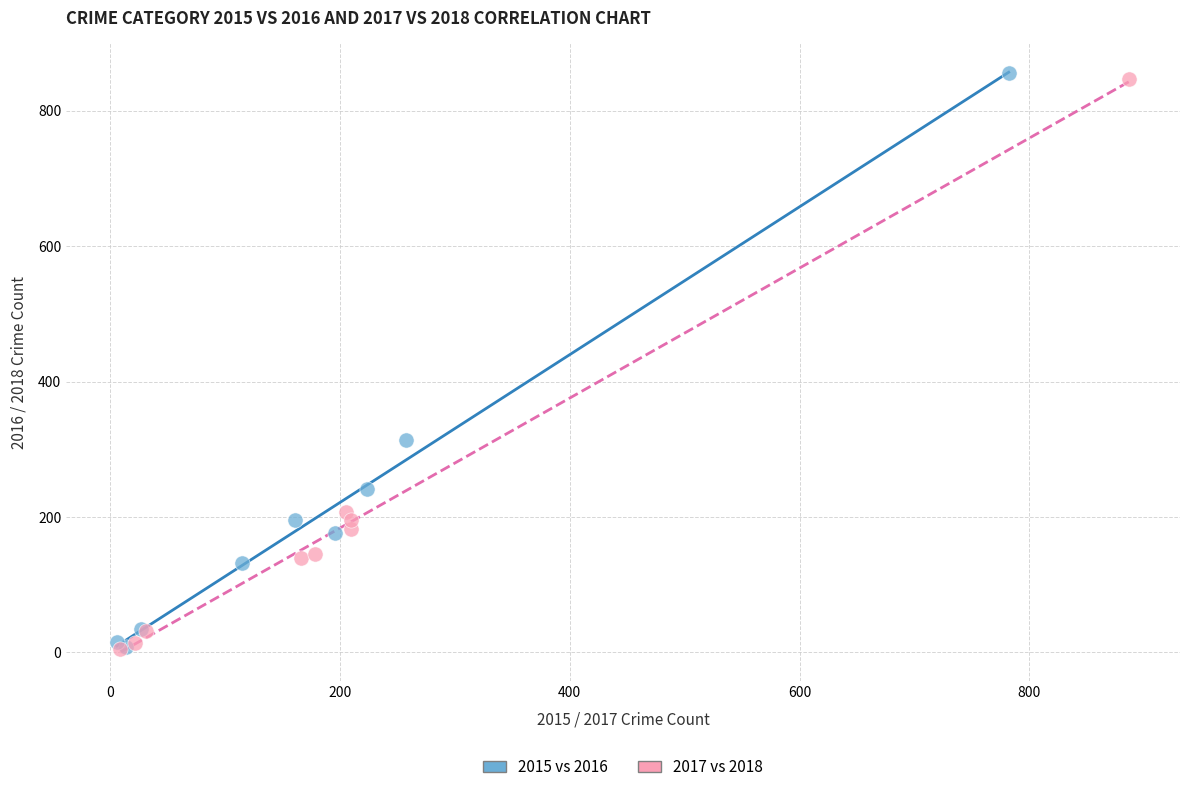

Which series has the widest spread of Y values?

2015 vs 2016